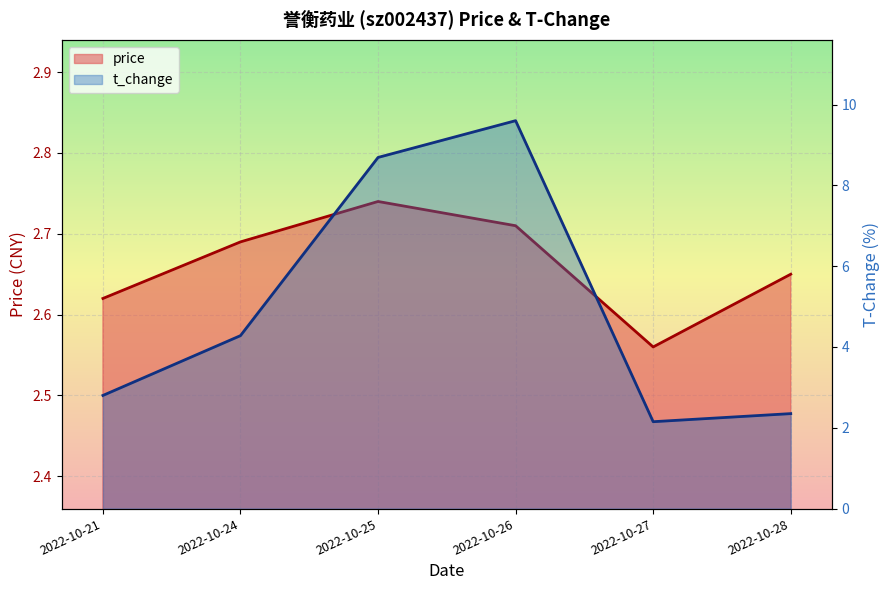

Read the t_change value at 2022-10-27.

2.1